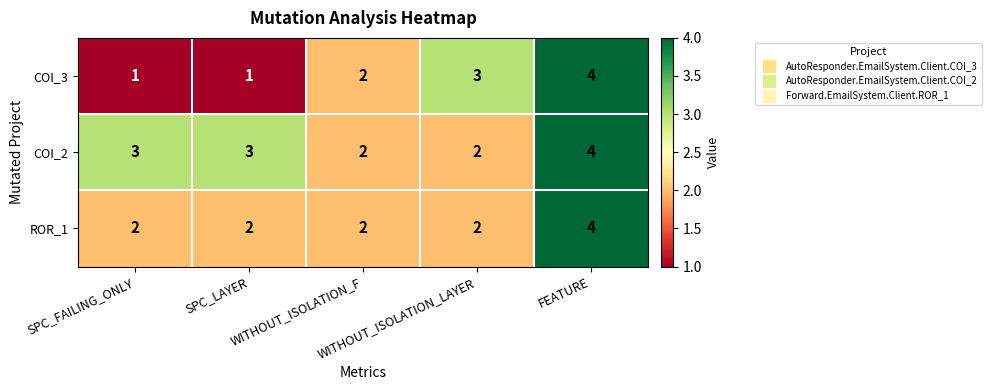

What is the total value across all series at WITHOUT_ISOLATION_F?

6